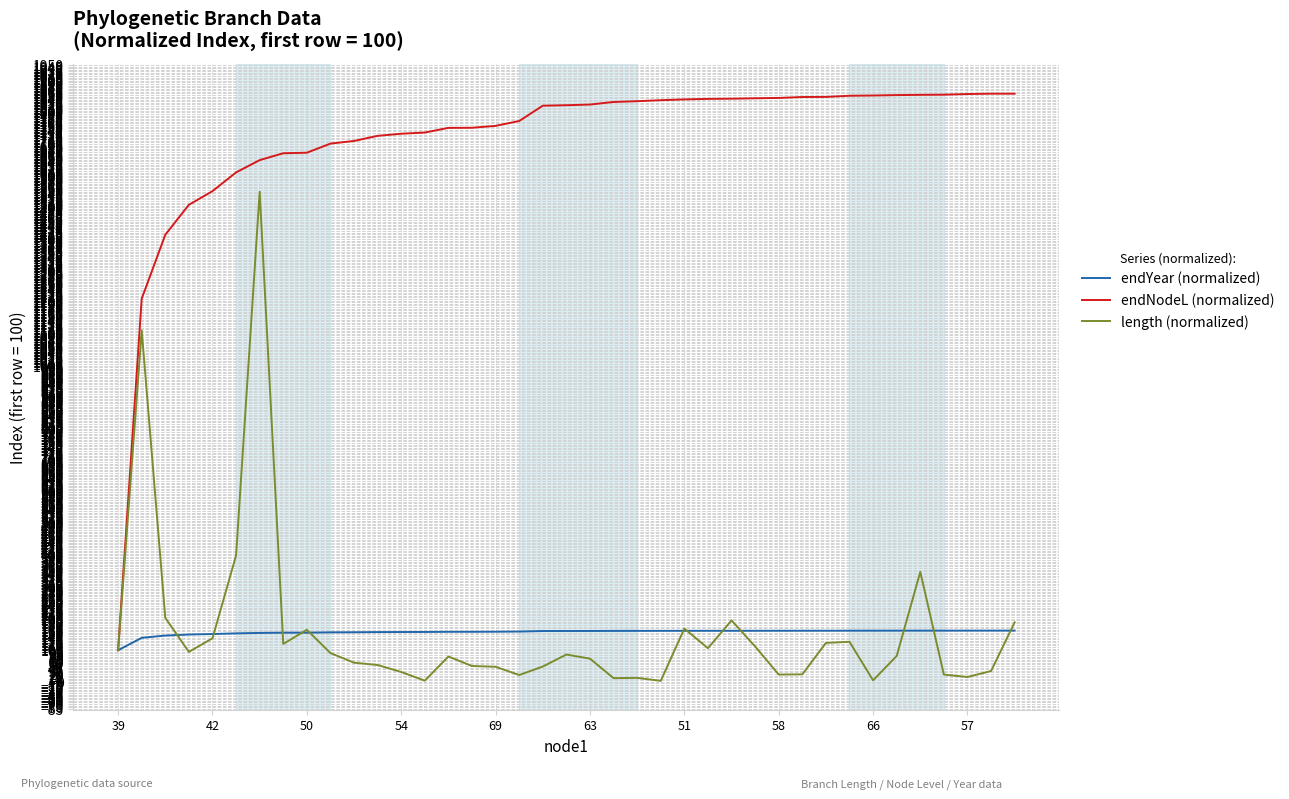

List the series in order of their peak value, lowest first.

endYear (normalized), length (normalized), endNodeL (normalized)